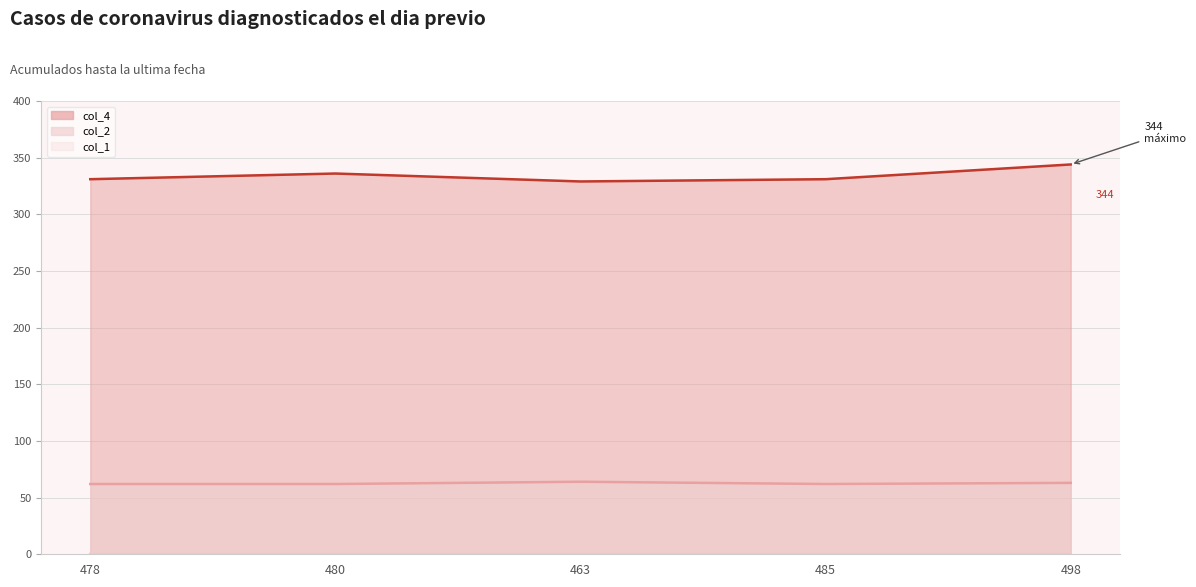

What is the sum of all col_2 line values?

313.0